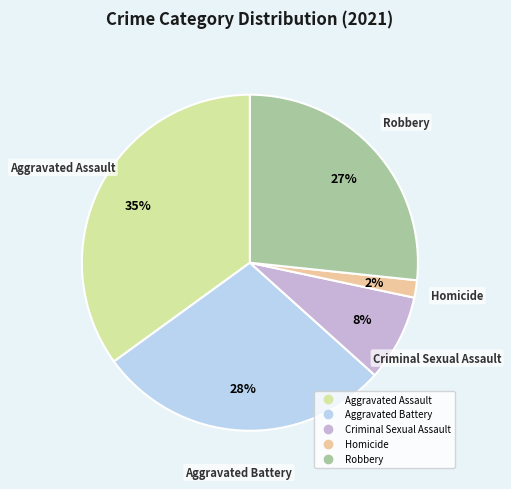

Which has a higher value, Aggravated Assault or Aggravated Battery?

Aggravated Assault